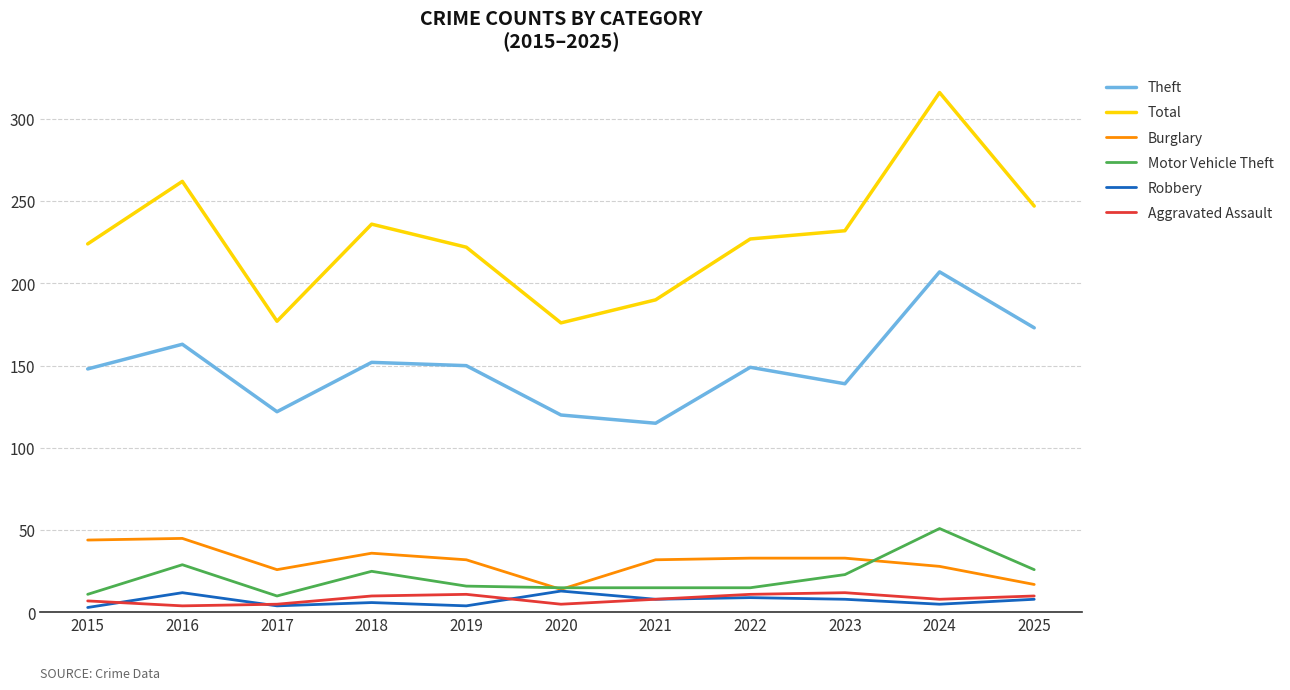

Which series has the widest spread of values?

Total